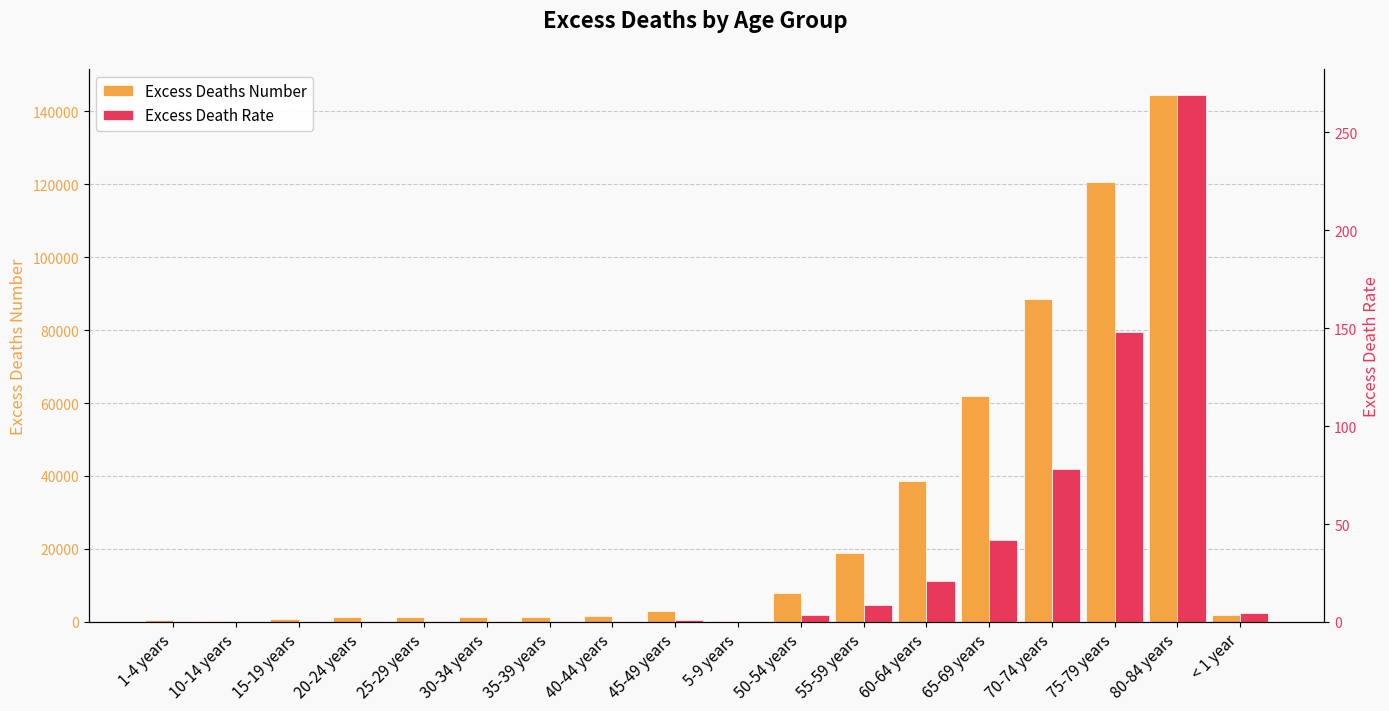

What is the label of the 9th bar from the right?

5-9 years